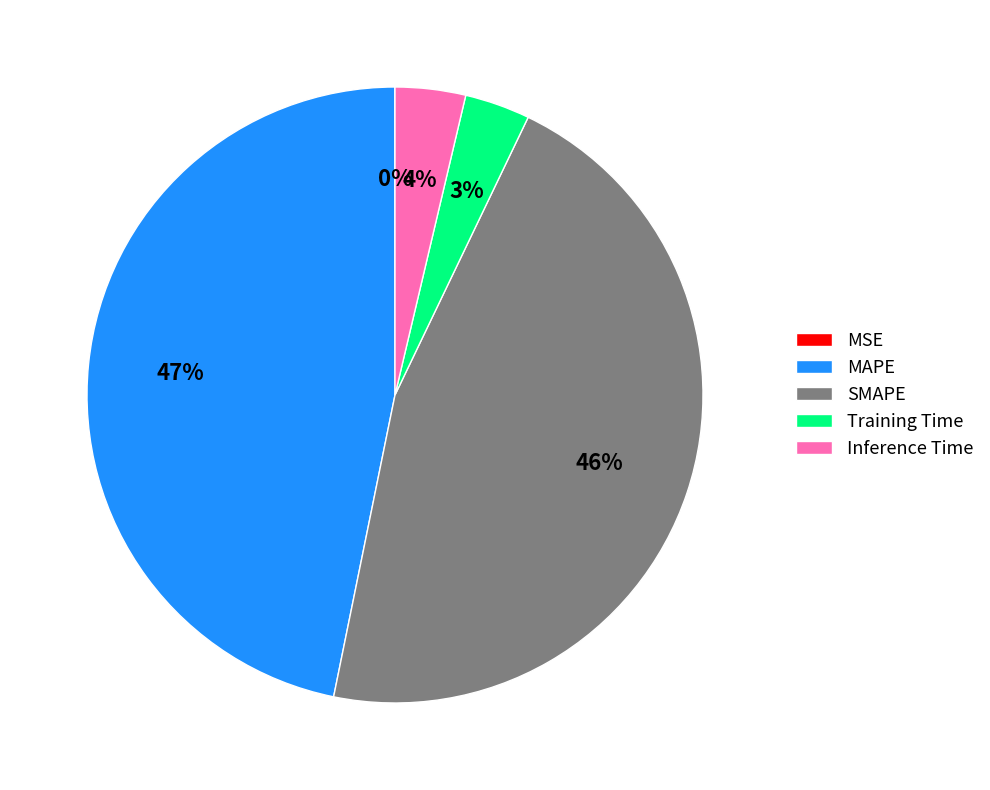

To the nearest percent, what is the average slice percentage?

20%